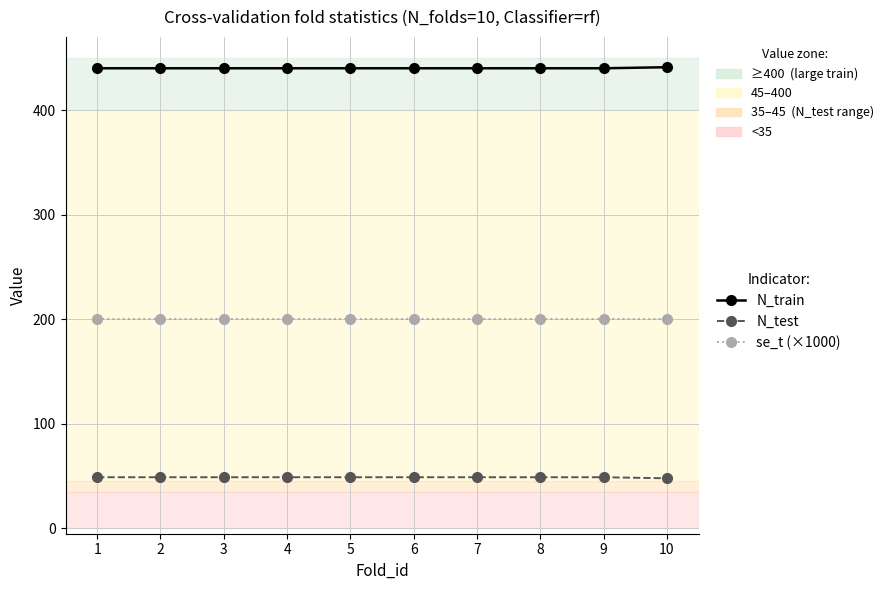

What is the difference between the highest and lowest values at 4?

391